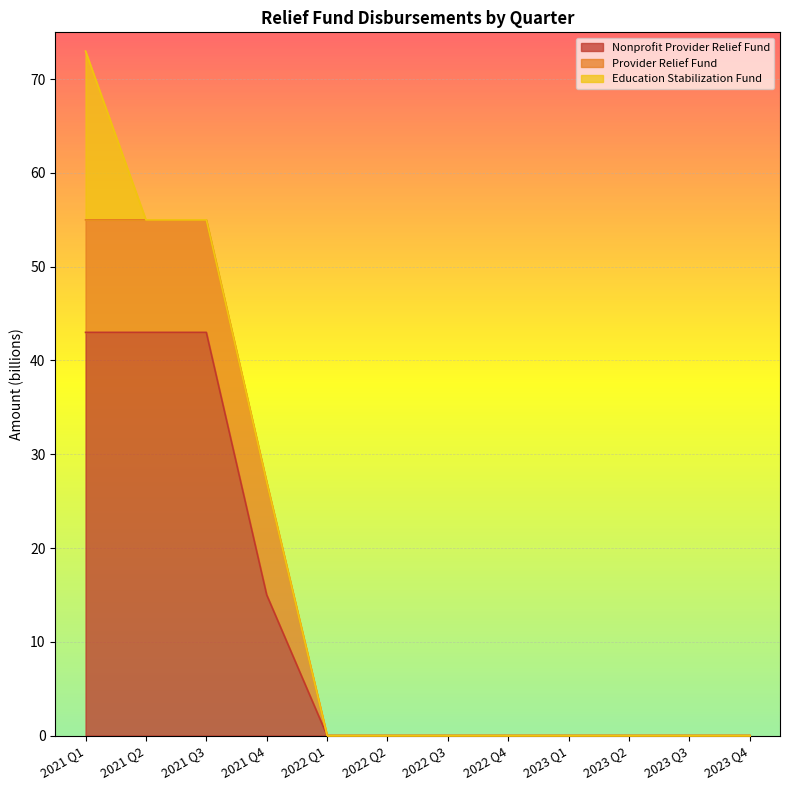

Count the number of categories in the chart.

12